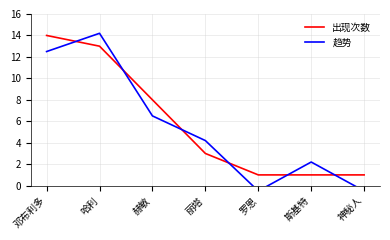

Does the chart have visible grid lines?

Yes